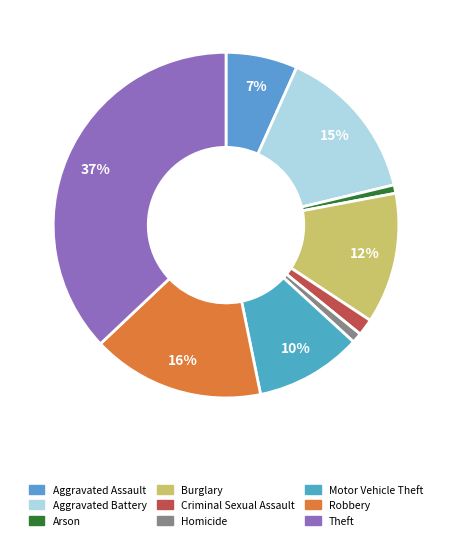

How many segments does this pie chart have?

9